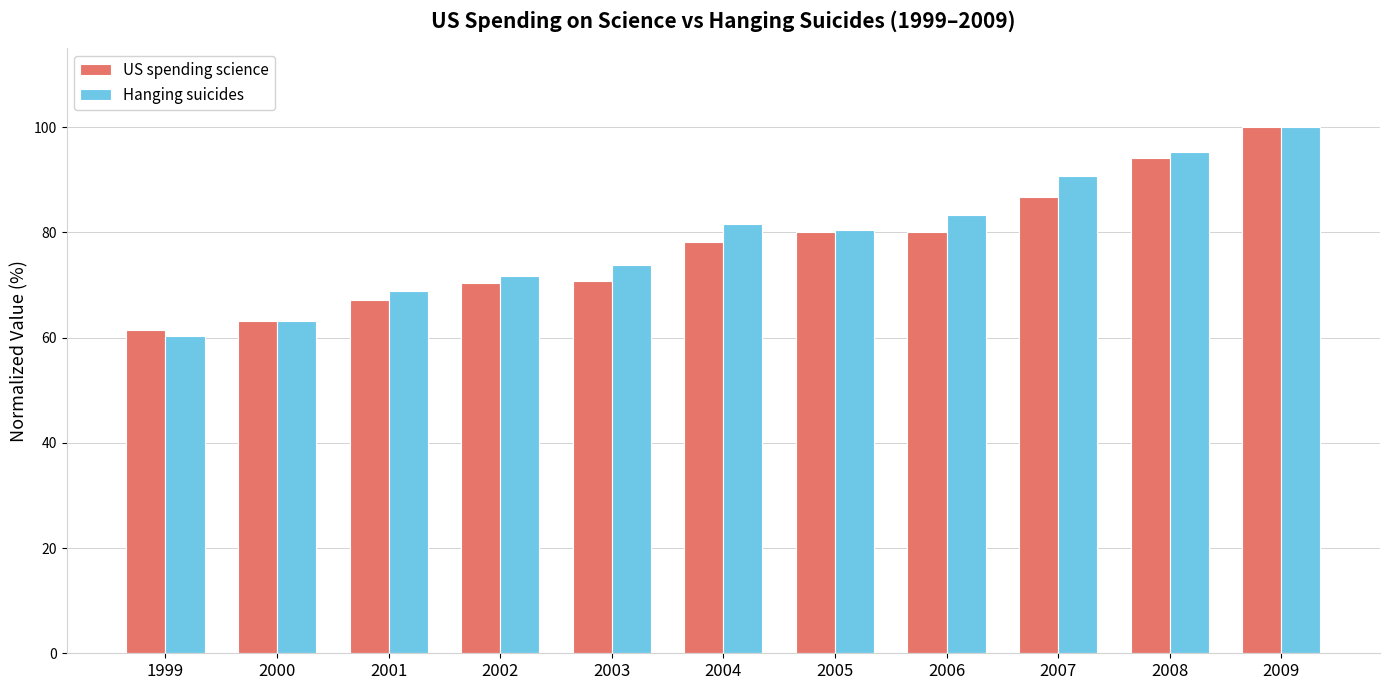

What is the sum of all Hanging suicides values?

869.2